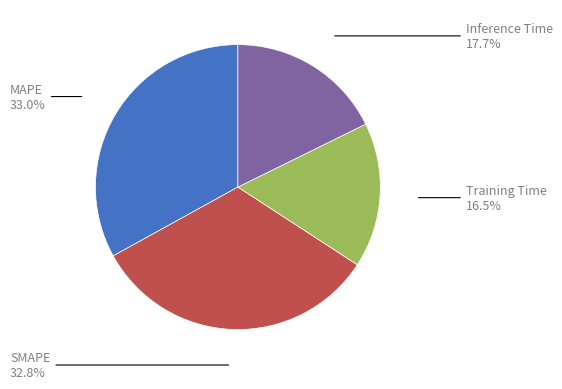

To the nearest percent, what portion does Inference Time represent?

18%